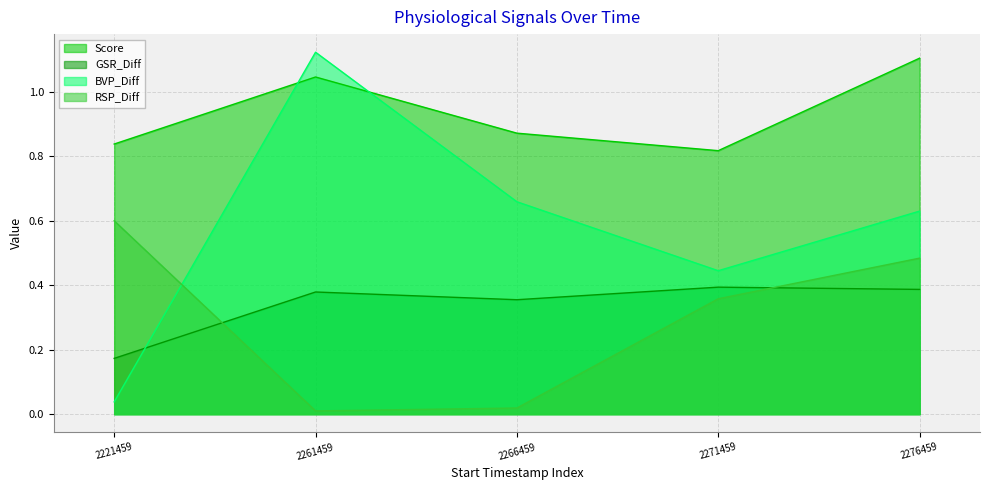

Reading left to right, list all the values displayed in this chart.

Score: 0.8	1.0	0.9	0.8	1.1
GSR_Diff: 0.2	0.4	0.4	0.4	0.4
BVP_Diff: 0.0	1.1	0.7	0.4	0.6
RSP_Diff: 0.6	0.0	0.0	0.4	0.5